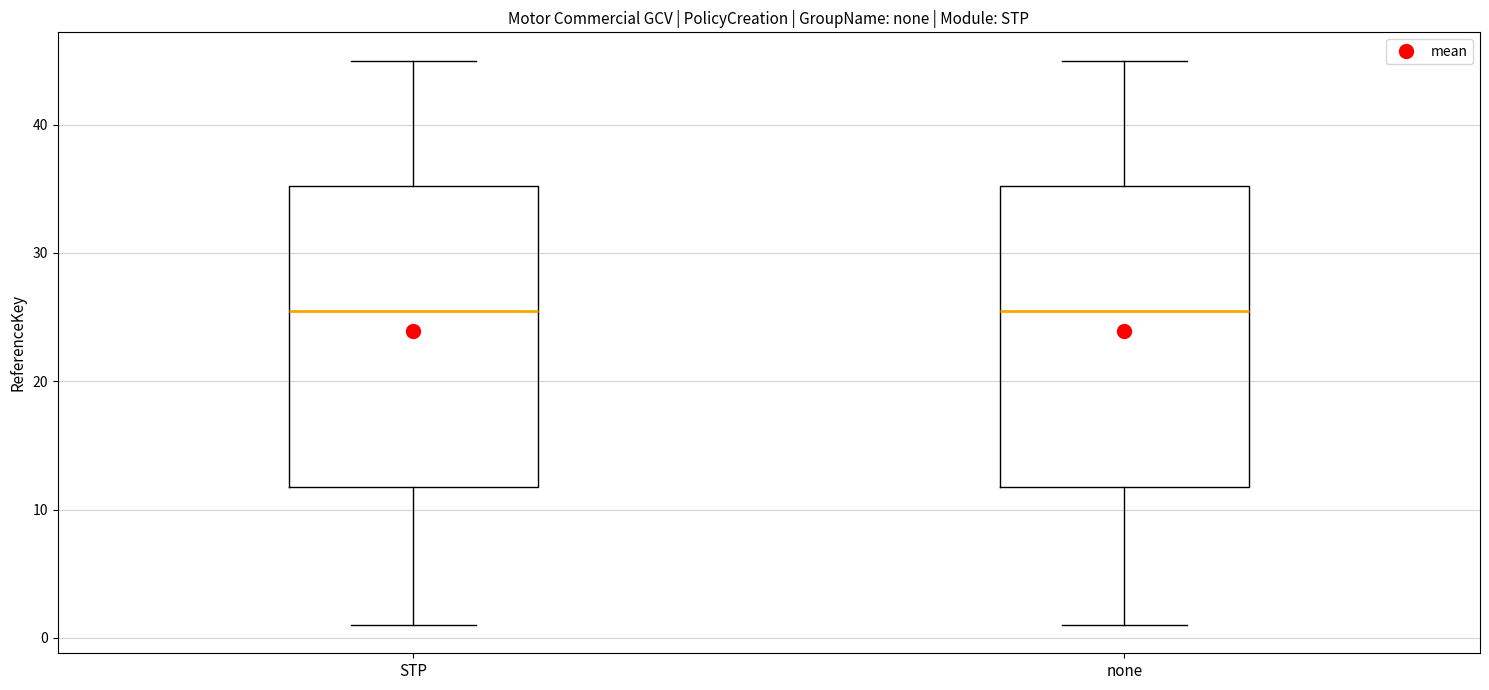

Where is the upper edge of the box for none on the y-axis? The values are not printed on the chart, so give them approximately, as read against the axis.

35